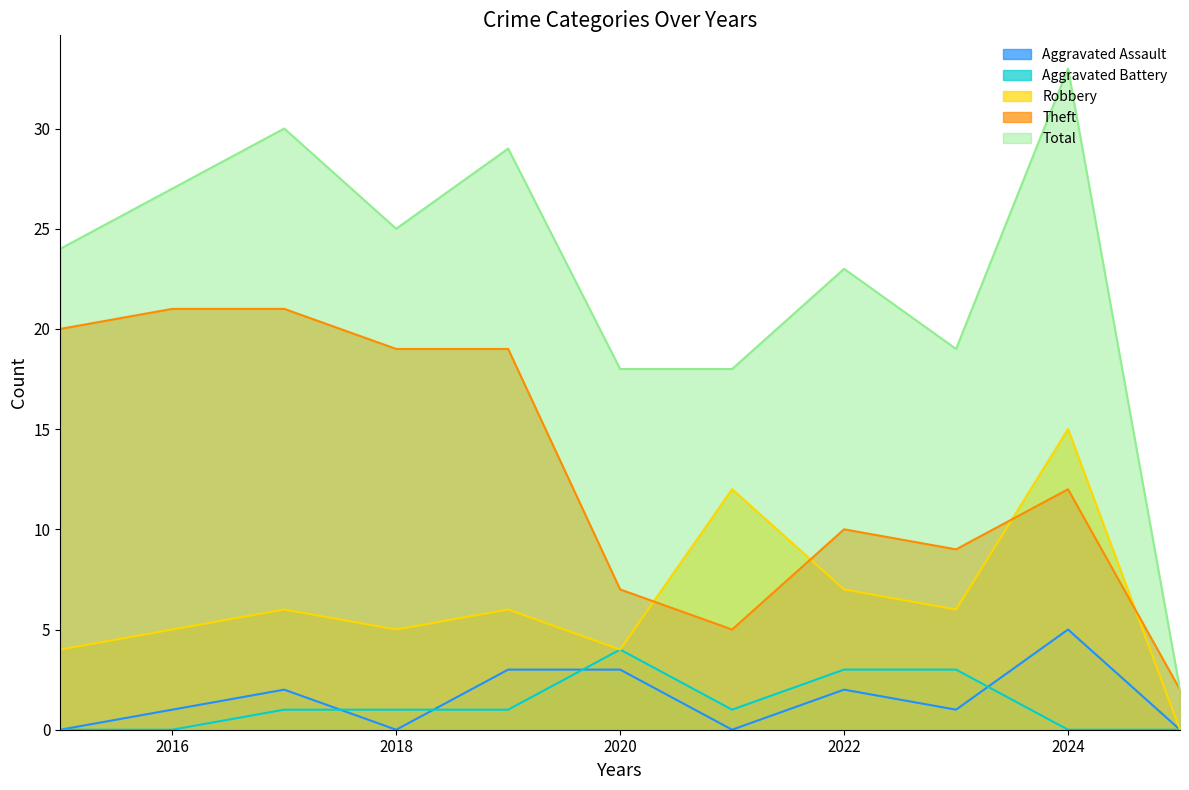

True or false: Aggravated Battery and Theft cross at least once.

False